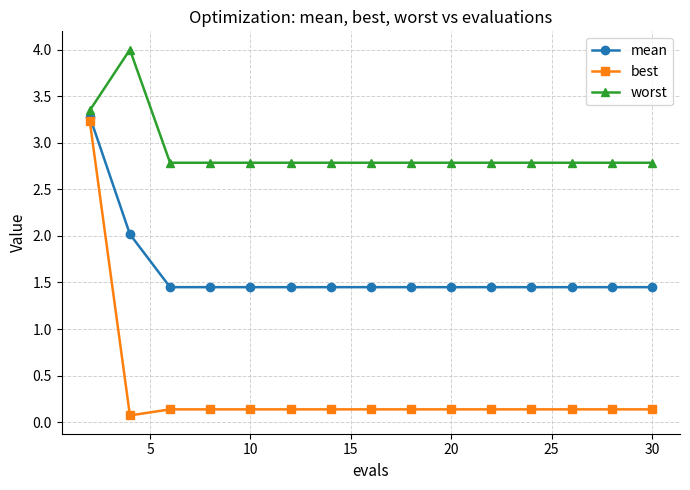

What is the maximum value shown in the chart?

4.0